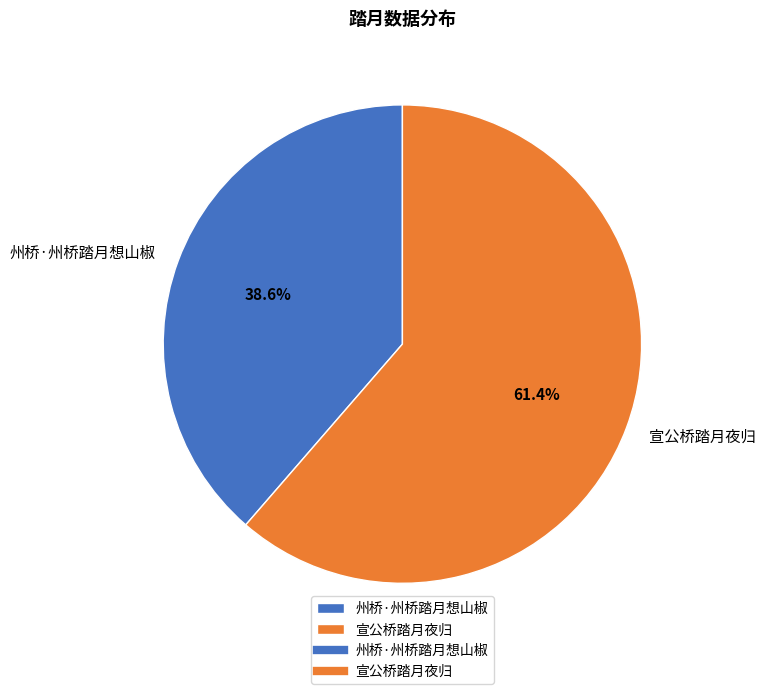

True or false: 州桥·州桥踏月想山椒 accounts for 39% of the total.

True